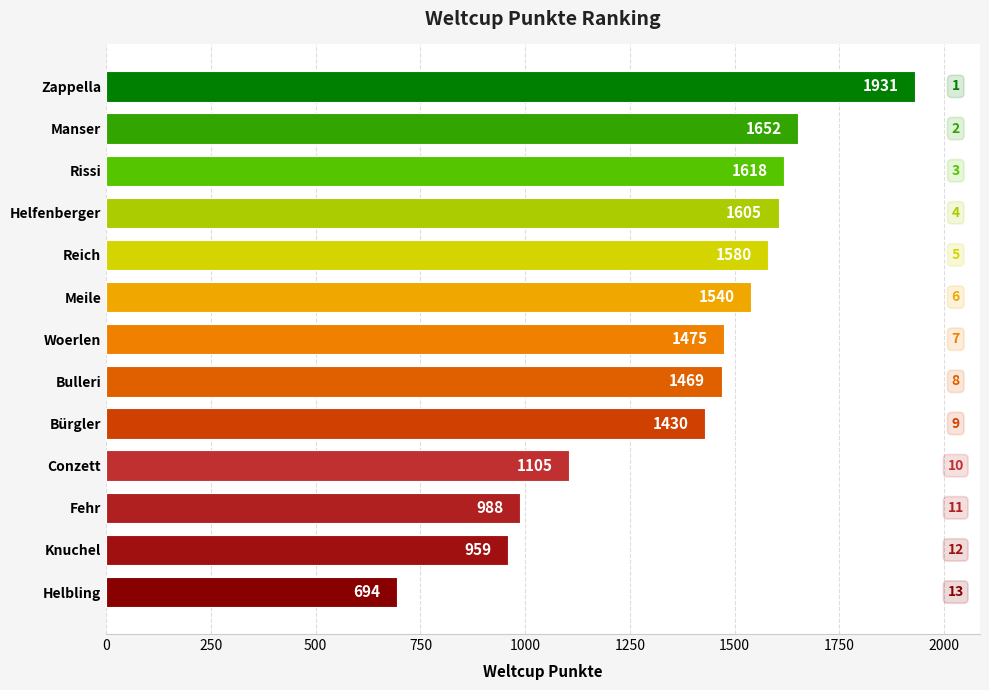

Approximately how many times larger is the value at Fehr compared to Bulleri?

0.7